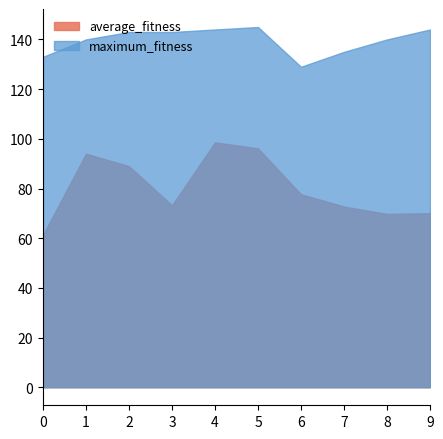

What is the average value of the maximum_fitness series?

139.6